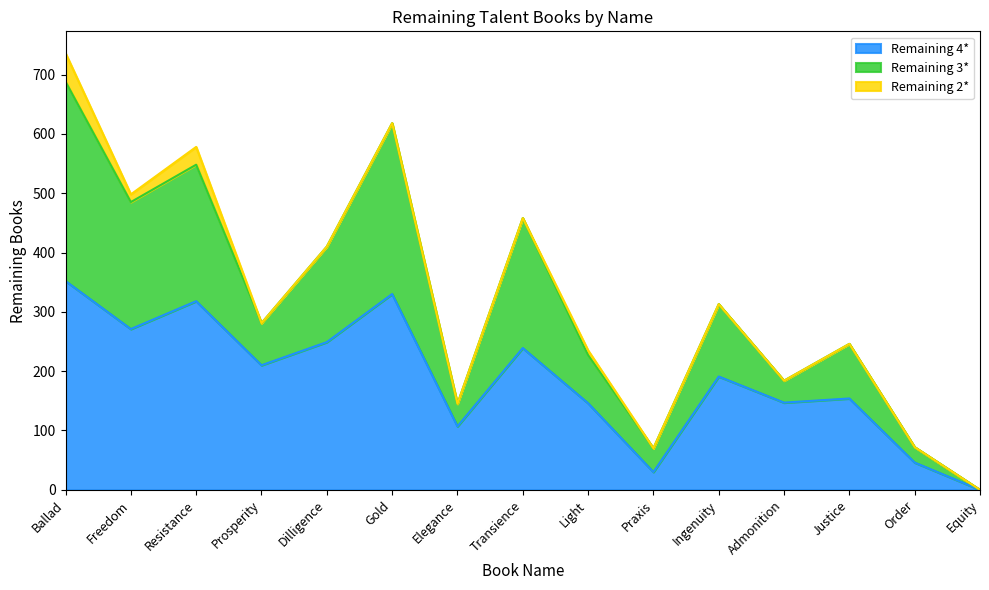

Does the chart have visible grid lines?

No